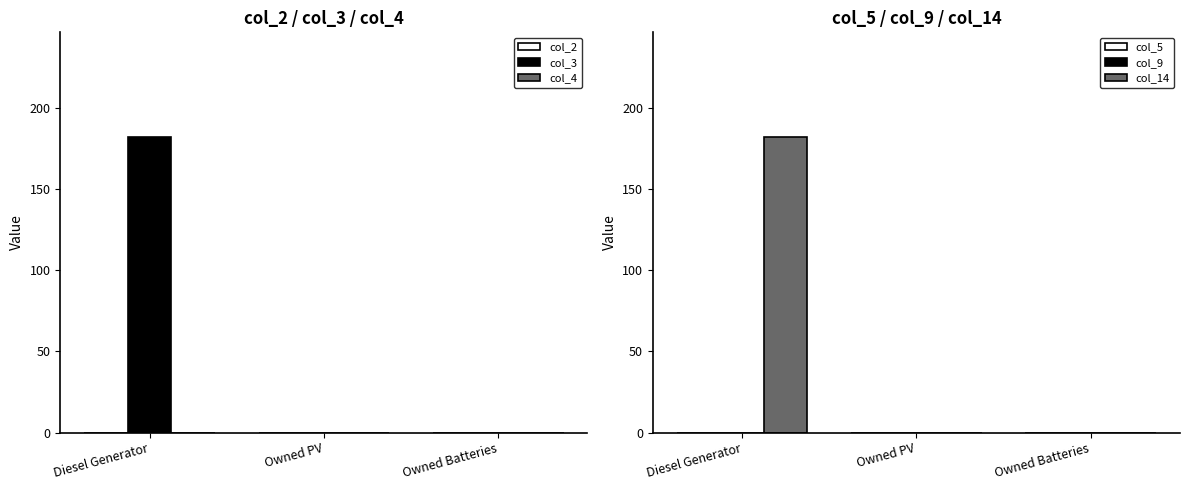

Between Owned PV and Owned Batteries, which series saw the biggest shift?

col_2